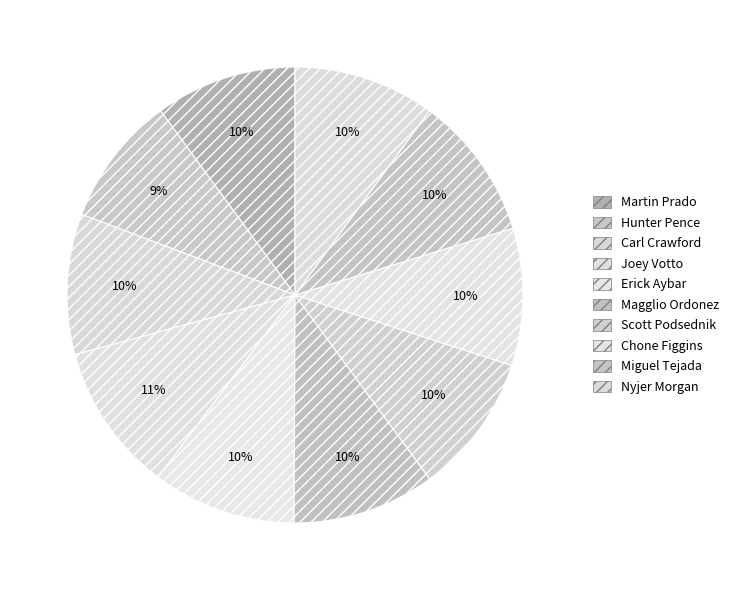

Count the number of slices in the pie.

10